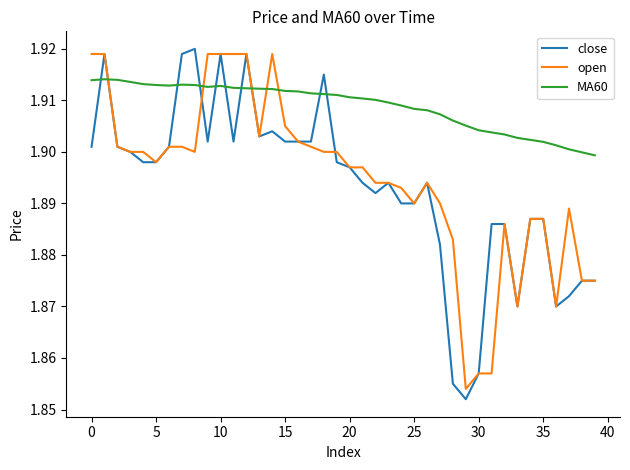

After their last crossing, which series has the higher values: MA60 or close?

MA60